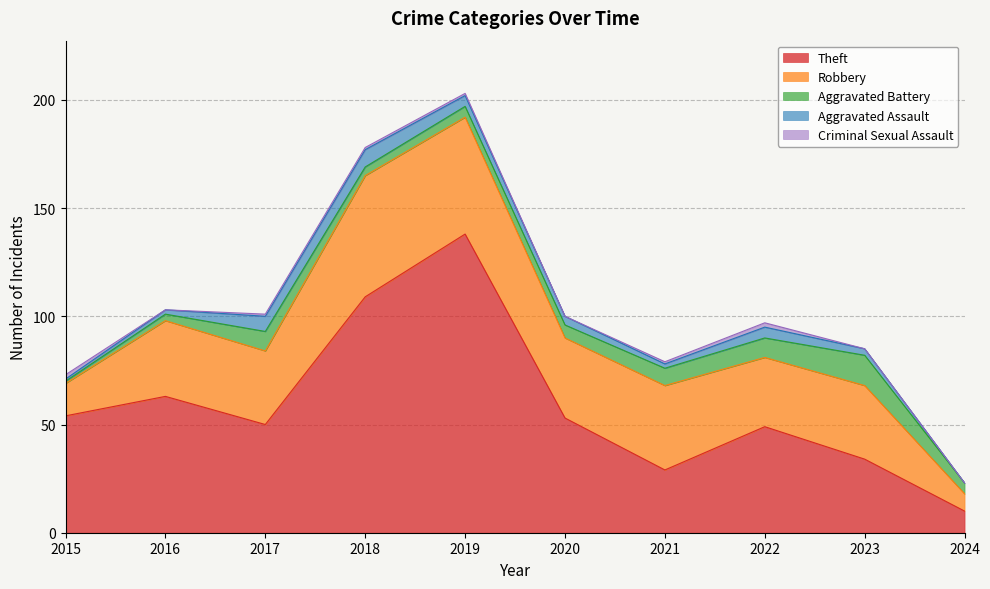

The Criminal Sexual Assault series shows 2 at 2022. True or false?

True